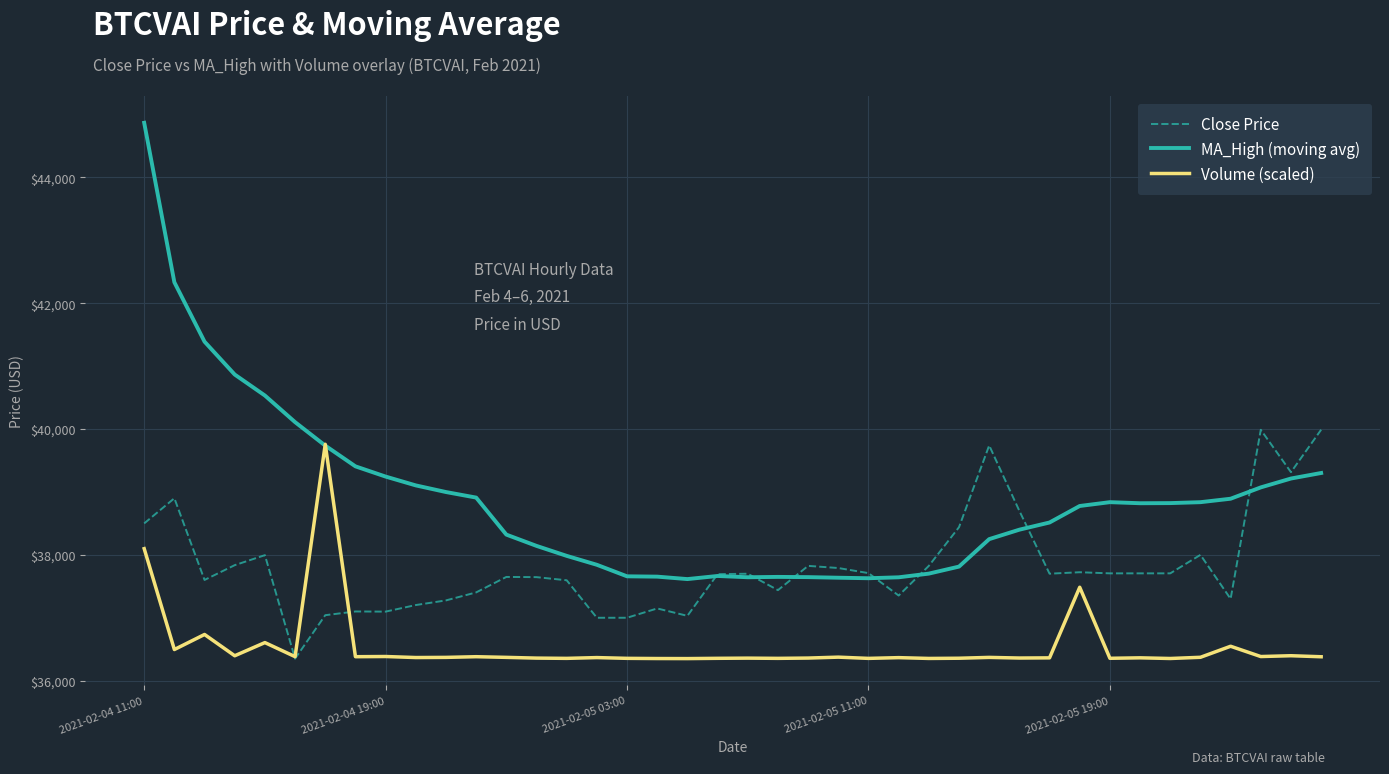

What is the maximum value for MA_High (moving avg)?

44869.6